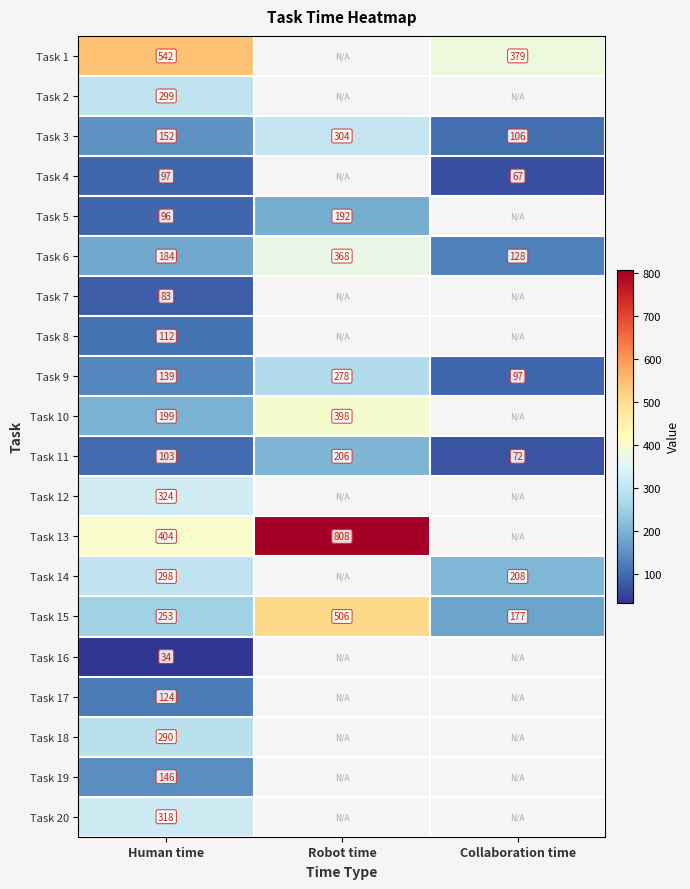

What is the difference between the highest and lowest values at Human time?

508